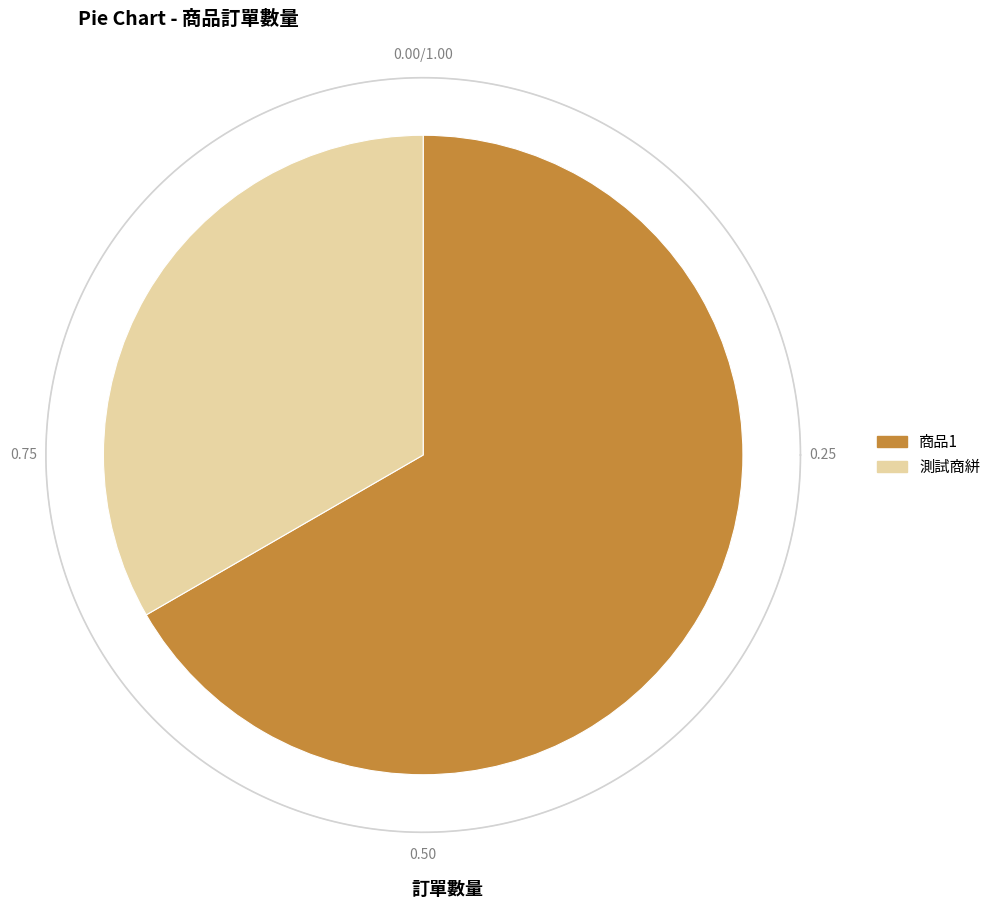

What is the ratio of the value at 商品1 to the value at 測試商絣?

2.0